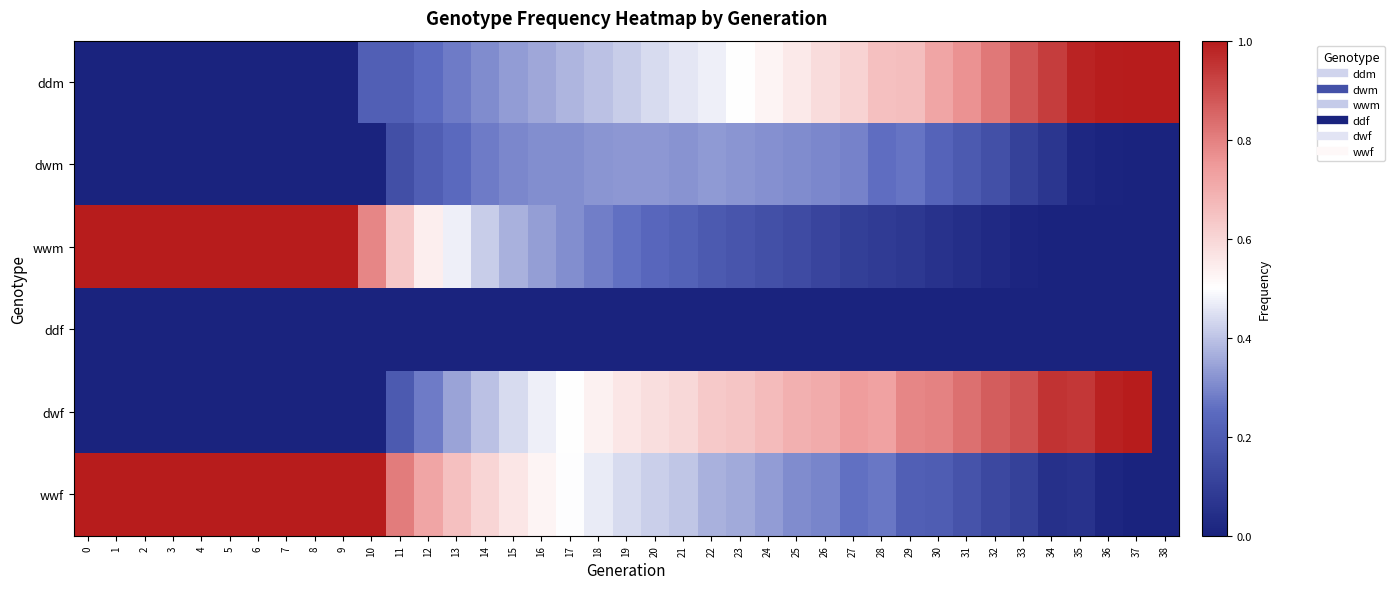

Reading right to left, list all the values displayed in this chart.

ddm: 38=1.0	37=1.0	36=1.0	35=1.0	34=0.9	33=0.9	32=0.8	31=0.8	30=0.7	29=0.7	28=0.7	27=0.6	26=0.6	25=0.6	24=0.5	23=0.5	22=0.5	21=0.5	20=0.4	19=0.4	18=0.4	17=0.4	16=0.4	15=0.3	14=0.3	13=0.3	12=0.3	11=0.2	10=0.2	9=0.0	8=0.0	7=0.0	6=0.0	5=0.0	4=0.0	3=0.0	2=0.0	1=0.0	0=0.0
dwm: 38=0.0	37=0.0	36=0.0	35=0.0	34=0.1	33=0.1	32=0.2	31=0.2	30=0.2	29=0.3	28=0.3	27=0.3	26=0.3	25=0.3	24=0.3	23=0.3	22=0.3	21=0.3	20=0.3	19=0.3	18=0.3	17=0.3	16=0.3	15=0.3	14=0.3	13=0.2	12=0.2	11=0.2	10=0.0	9=0.0	8=0.0	7=0.0	6=0.0	5=0.0	4=0.0	3=0.0	2=0.0	1=0.0	0=0.0
wwm: 38=0.0	37=0.0	36=0.0	35=0.0	34=0.0	33=0.0	32=0.0	31=0.0	30=0.1	29=0.1	28=0.1	27=0.1	26=0.1	25=0.1	24=0.2	23=0.2	22=0.2	21=0.2	20=0.2	19=0.3	18=0.3	17=0.3	16=0.3	15=0.4	14=0.4	13=0.5	12=0.5	11=0.6	10=0.8	9=1.0	8=1.0	7=1.0	6=1.0	5=1.0	4=1.0	3=1.0	2=1.0	1=1.0	0=1.0
ddf: 38=0.0	37=0.0	36=0.0	35=0.0	34=0.0	33=0.0	32=0.0	31=0.0	30=0.0	29=0.0	28=0.0	27=0.0	26=0.0	25=0.0	24=0.0	23=0.0	22=0.0	21=0.0	20=0.0	19=0.0	18=0.0	17=0.0	16=0.0	15=0.0	14=0.0	13=0.0	12=0.0	11=0.0	10=0.0	9=0.0	8=0.0	7=0.0	6=0.0	5=0.0	4=0.0	3=0.0	2=0.0	1=0.0	0=0.0
dwf: 38=0.0	37=1.0	36=1.0	35=0.9	34=0.9	33=0.9	32=0.9	31=0.8	30=0.8	29=0.8	28=0.7	27=0.7	26=0.7	25=0.7	24=0.7	23=0.6	22=0.6	21=0.6	20=0.6	19=0.6	18=0.5	17=0.5	16=0.5	15=0.4	14=0.4	13=0.3	12=0.3	11=0.2	10=0.0	9=0.0	8=0.0	7=0.0	6=0.0	5=0.0	4=0.0	3=0.0	2=0.0	1=0.0	0=0.0
wwf: 38=0.0	37=0.0	36=0.0	35=0.1	34=0.1	33=0.1	32=0.1	31=0.2	30=0.2	29=0.2	28=0.3	27=0.3	26=0.3	25=0.3	24=0.3	23=0.4	22=0.4	21=0.4	20=0.4	19=0.4	18=0.5	17=0.5	16=0.5	15=0.6	14=0.6	13=0.7	12=0.7	11=0.8	10=1.0	9=1.0	8=1.0	7=1.0	6=1.0	5=1.0	4=1.0	3=1.0	2=1.0	1=1.0	0=1.0